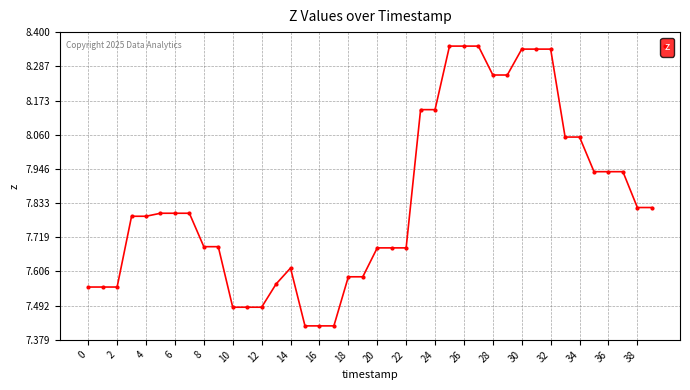

What is the difference between the maximum and minimum values?

0.9